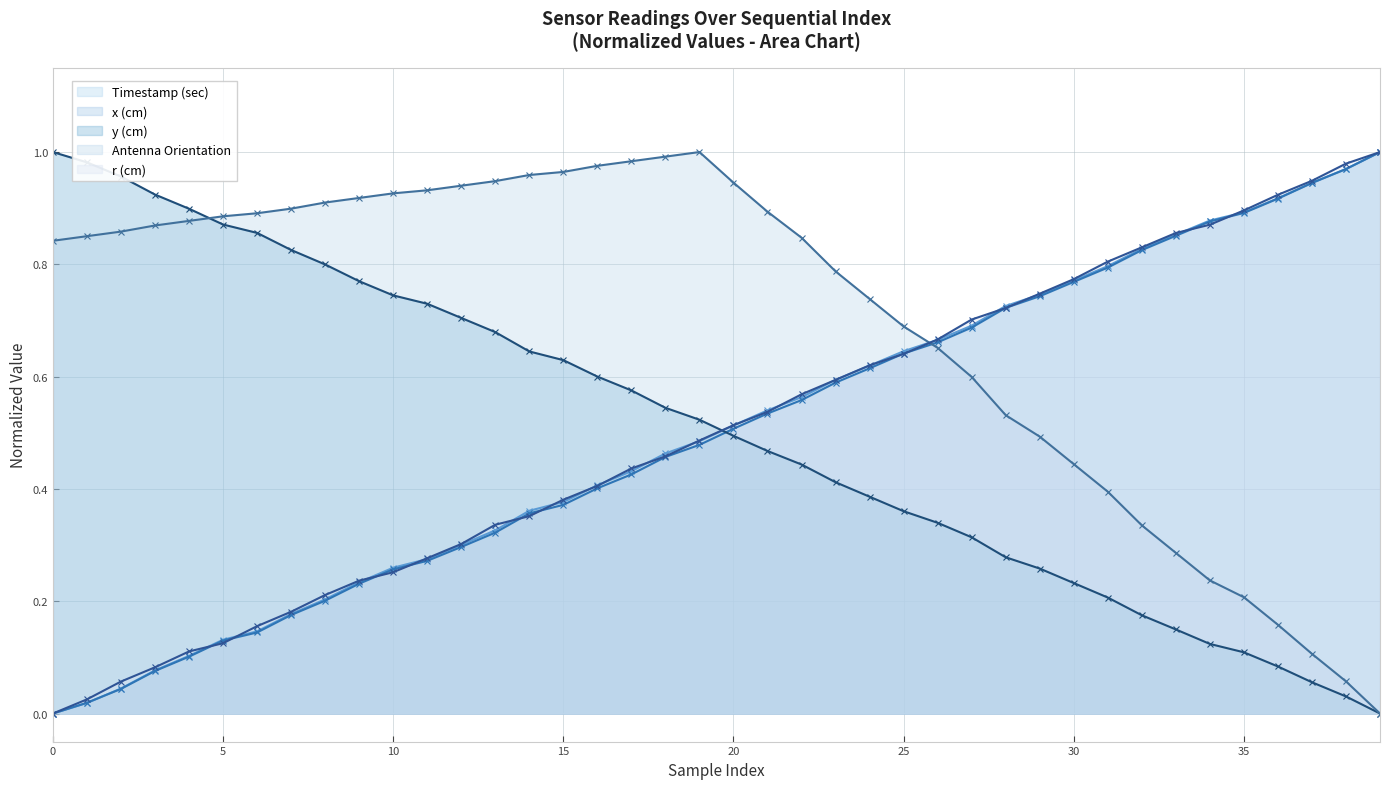

How many intersections are there between y(cm) and timestamp (sec)?

1